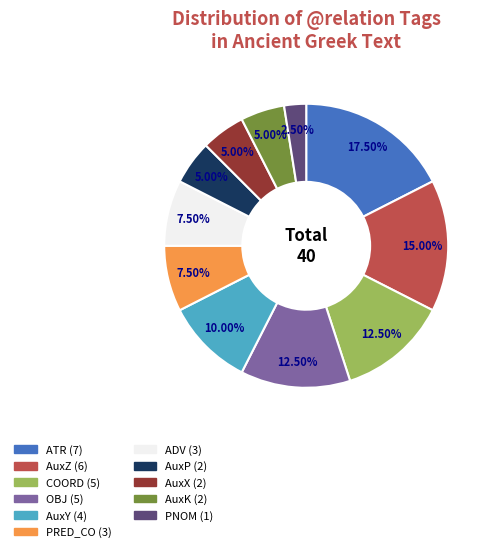

To the nearest percent, what portion does AuxZ represent?

15%